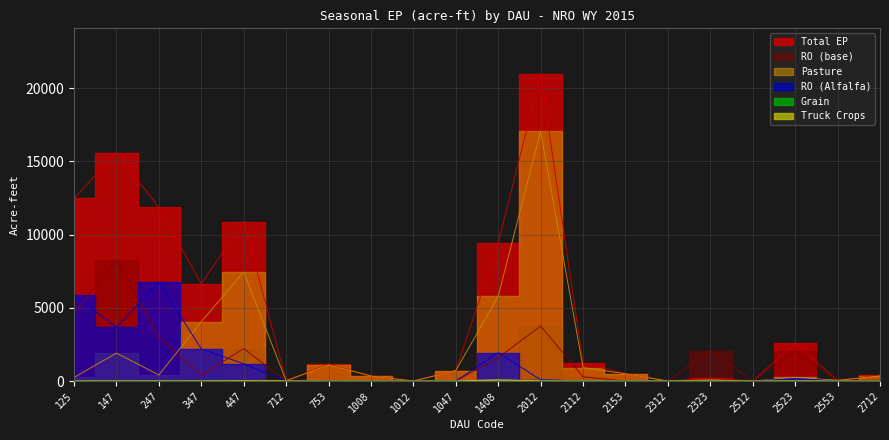

At which label does Grain reach its peak?

2012